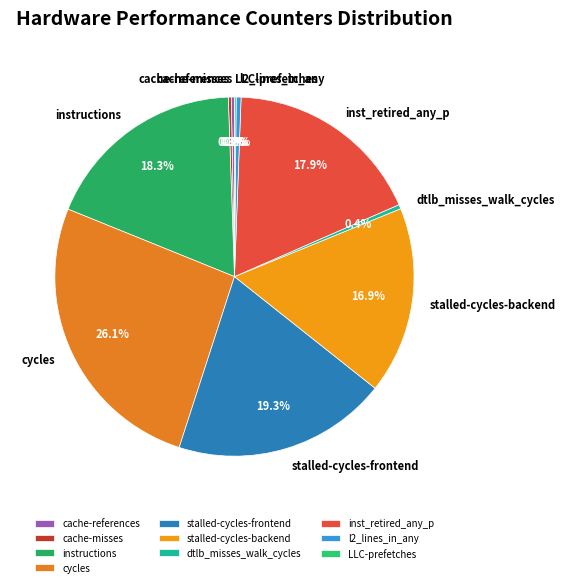

To the nearest percent, what is the average slice percentage?

10%